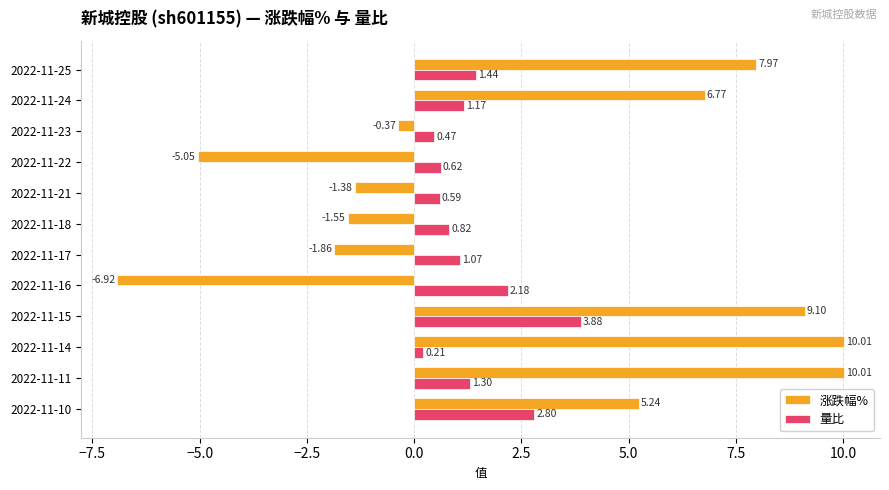

What are all the series names shown in the legend?

涨跌幅%, 量比